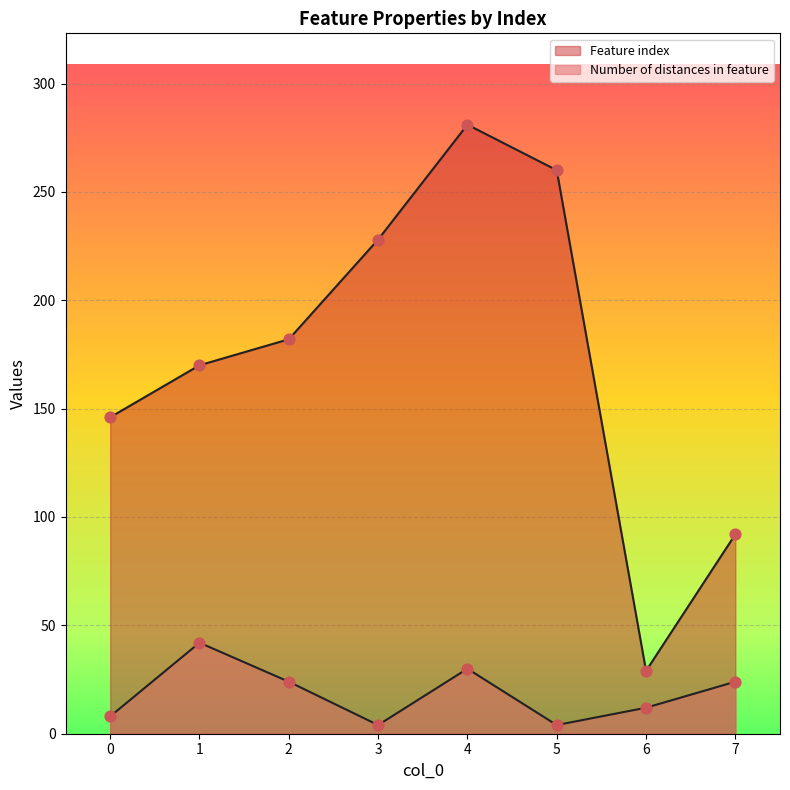

Which series contains the highest Y value?

Feature index